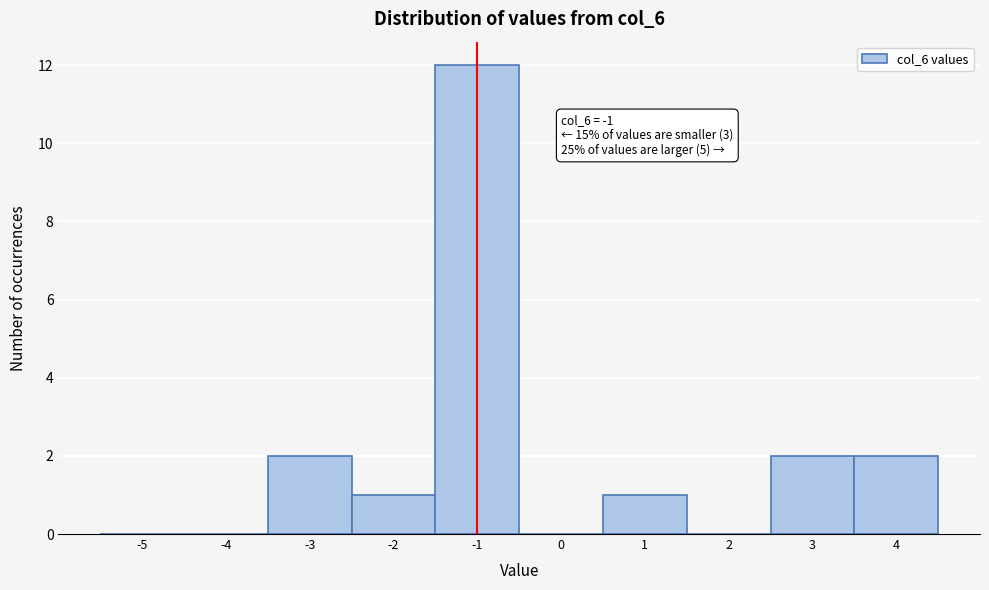

Reading left to right, what are all the values shown in this chart?

-5=0	-4=0	-3=2	-2=1	-1=12	0=0	1=1	2=0	3=2	4=2